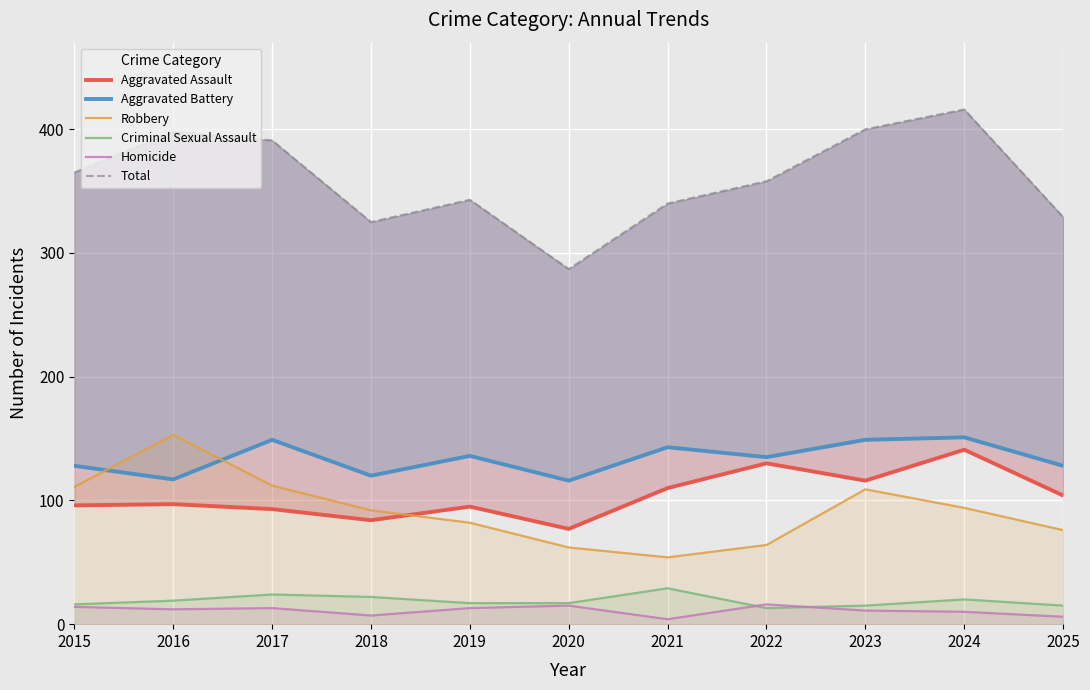

Is it true that Robbery equals 149 at 2024?

False